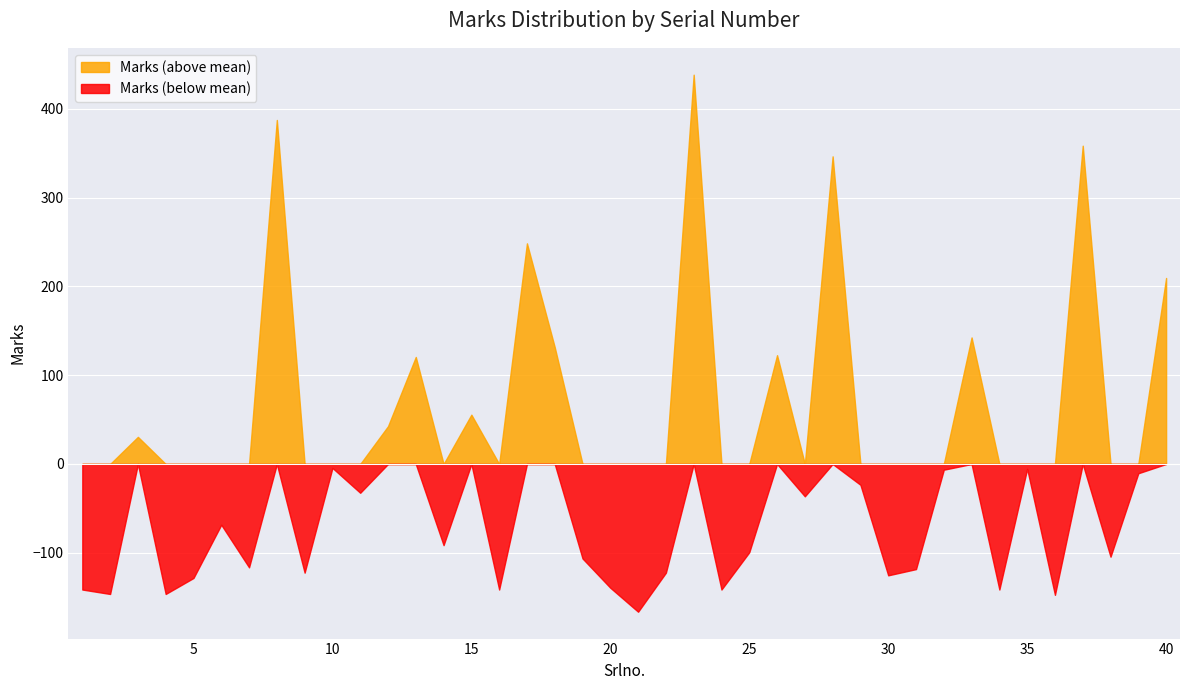

Which series has the largest range (max minus min)?

Marks (above mean)